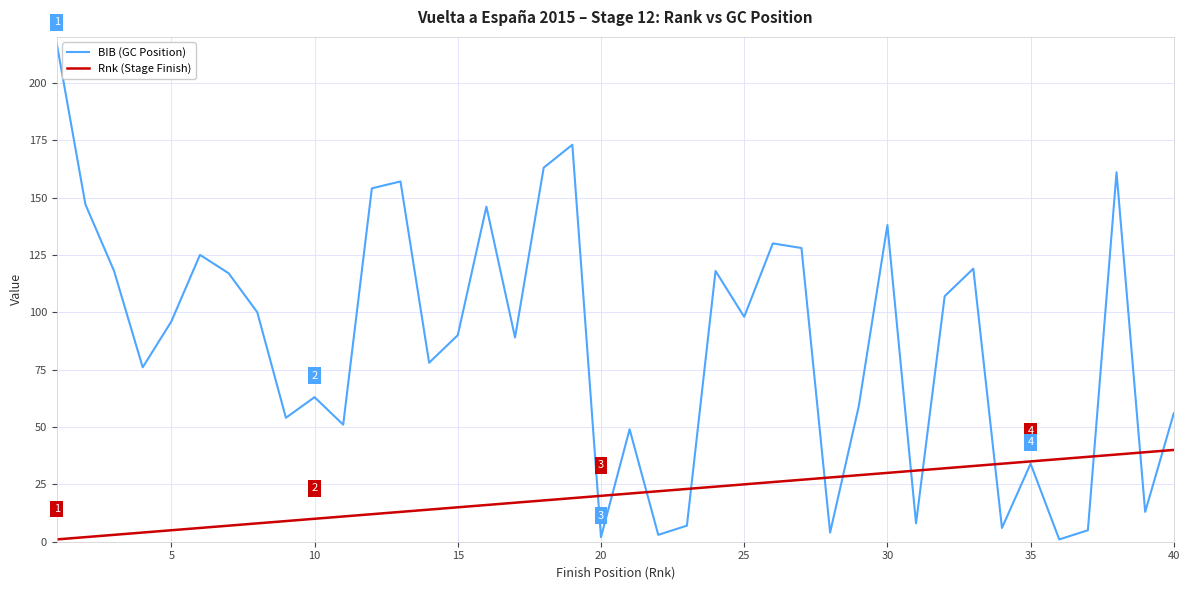

What is the greatest value displayed?

217